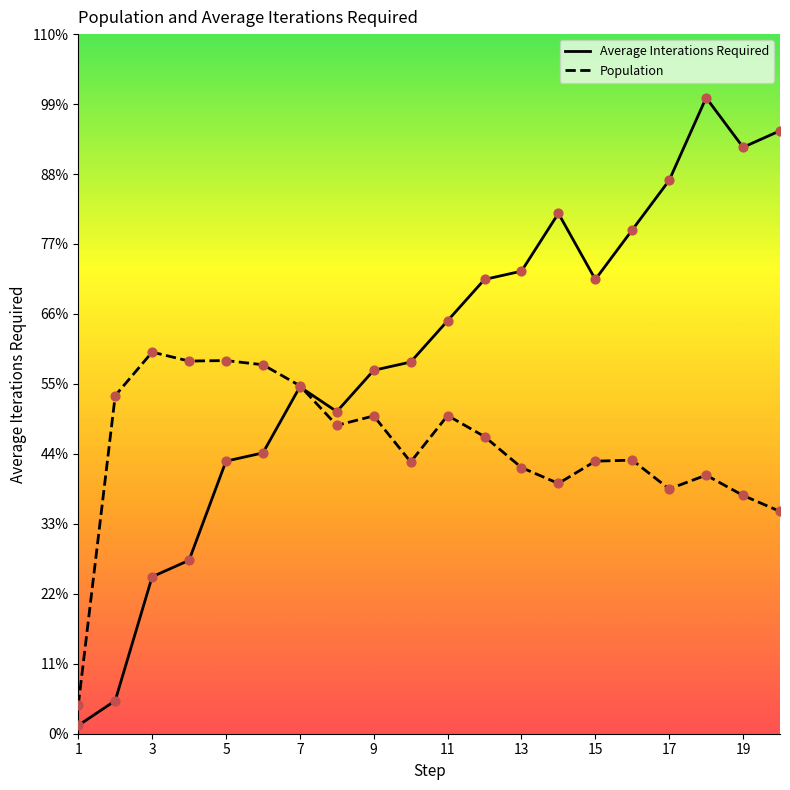

Which series has the largest Y range (max minus min)?

Average Interations Required